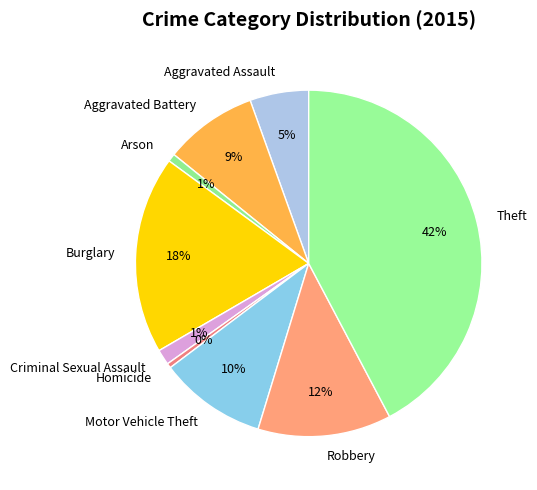

To the nearest percent, what is the difference between the Motor Vehicle Theft and Homicide slice percentages?

10%